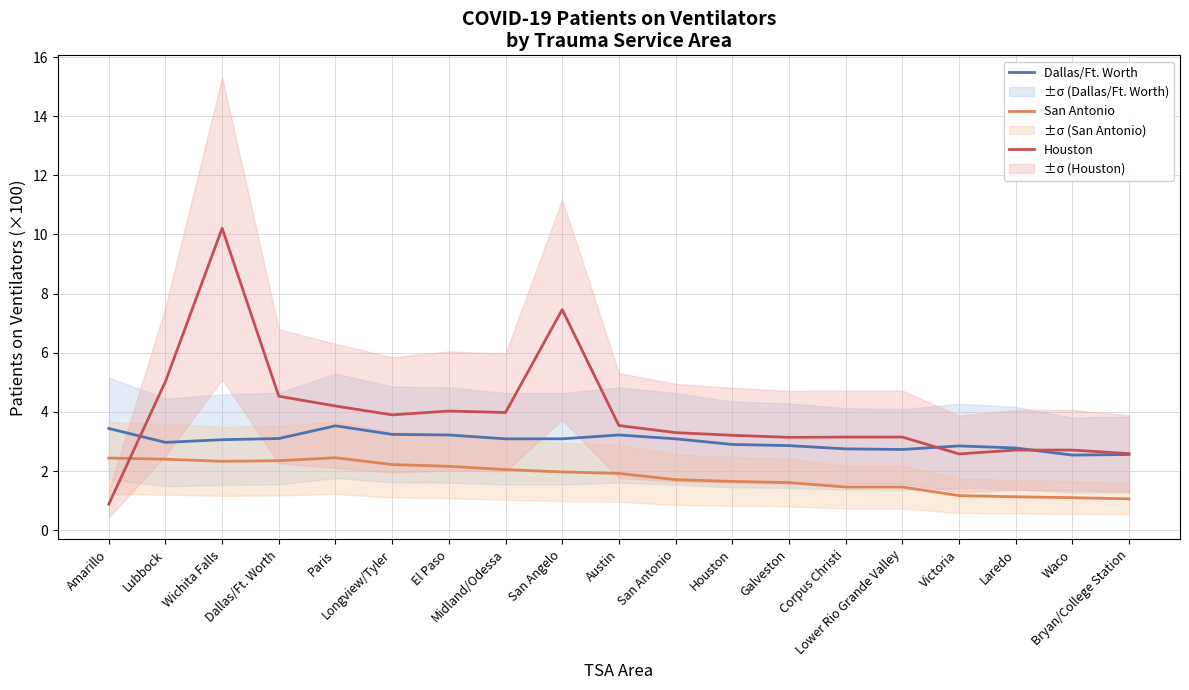

At which category does Houston reach its first local peak?

Wichita Falls